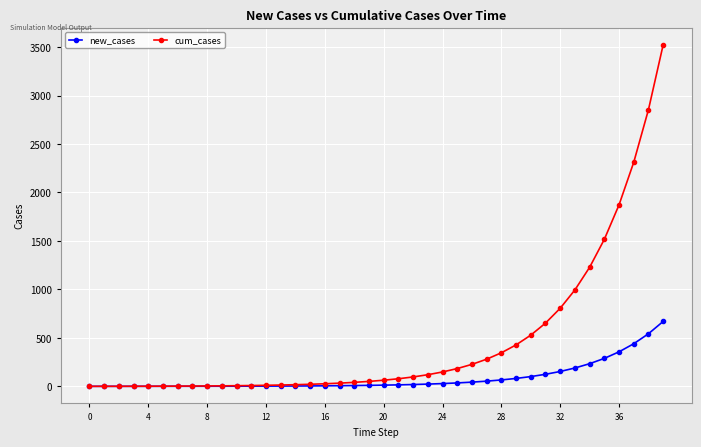

List the series in order of their peak value, lowest first.

new_cases, cum_cases